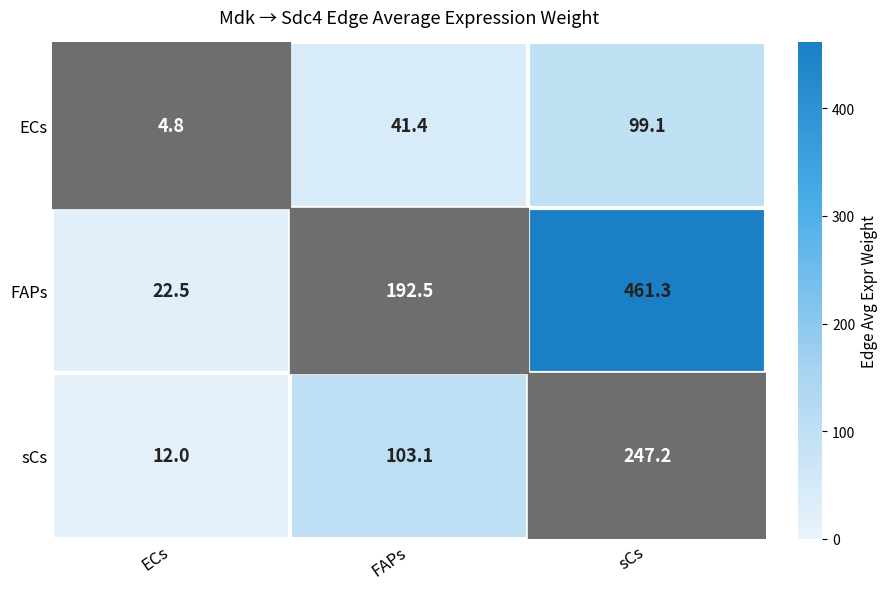

Rank the series at FAPs from highest to lowest value.

FAPs, sCs, ECs